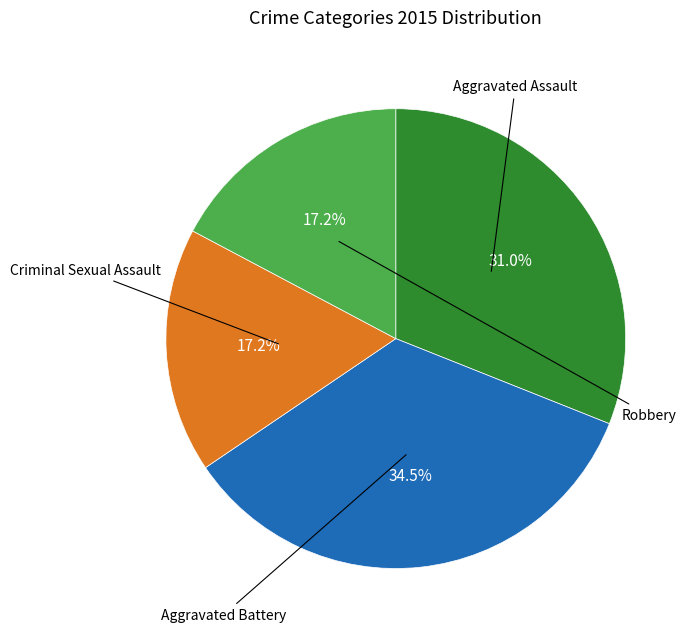

Count the number of slices in the pie.

4